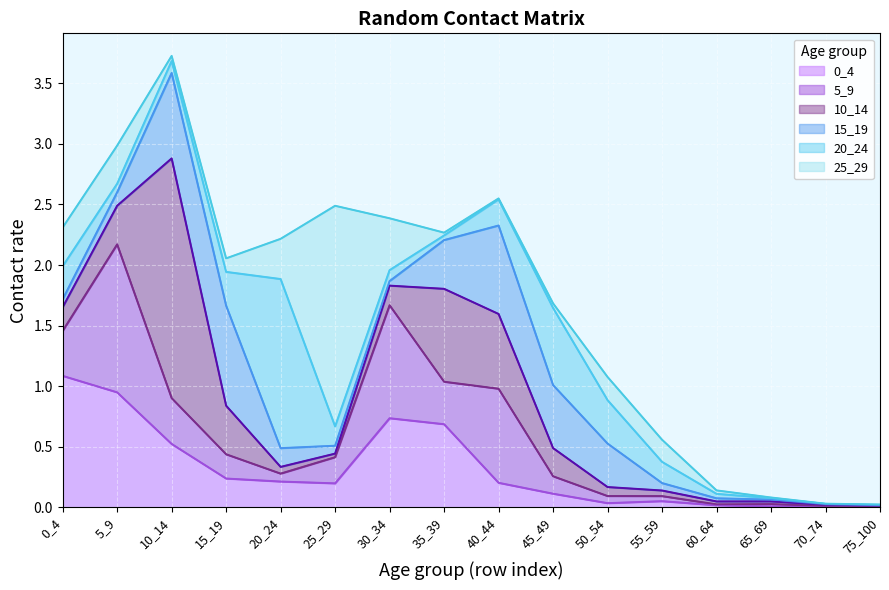

What is the average value of the 10_14 series?

0.3